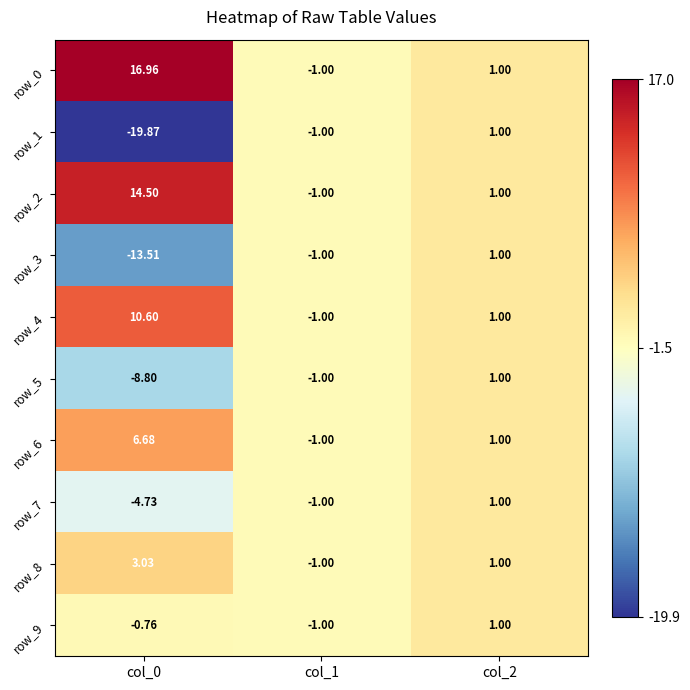

Is the value of row_0 at col_2 greater than the value of row_2 at col_0?

No